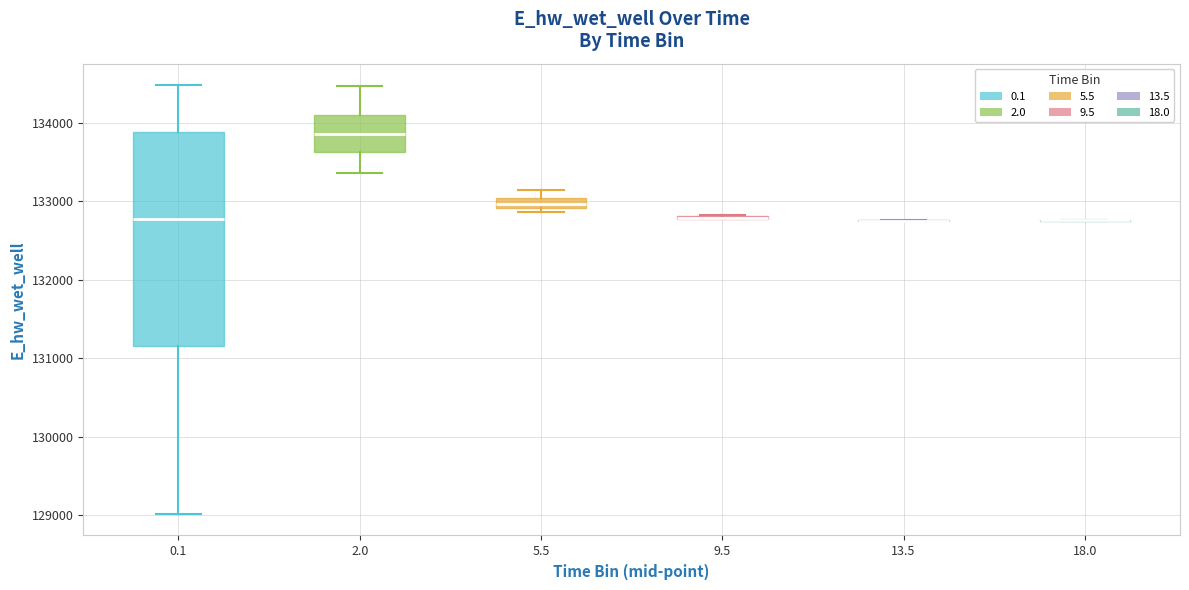

Where does the lower whisker of the box at x = 2.0 end on the y-axis? The values are not printed on the chart, so give them approximately, as read against the axis.

133400